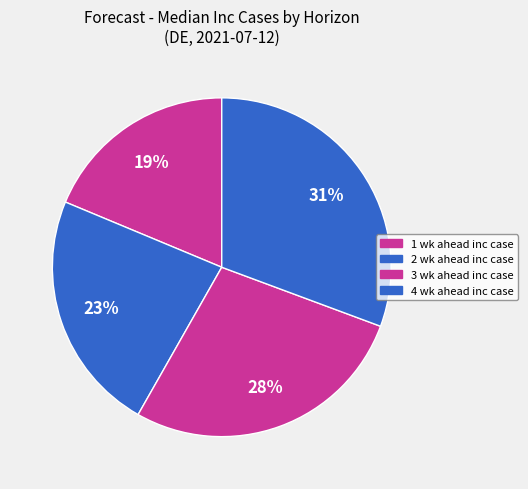

To the nearest percent, what is the difference between the largest and smallest slice percentages?

12%